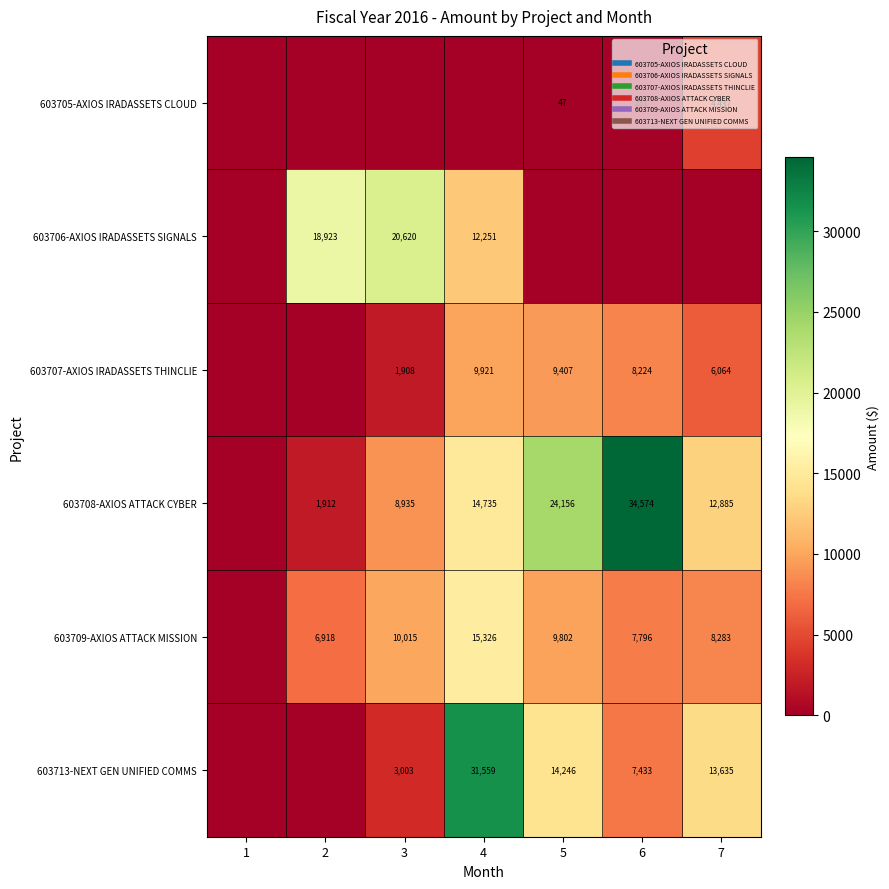

Which category has the highest value in the 603707-AXIOS IRADASSETS THINCLIE series?

4